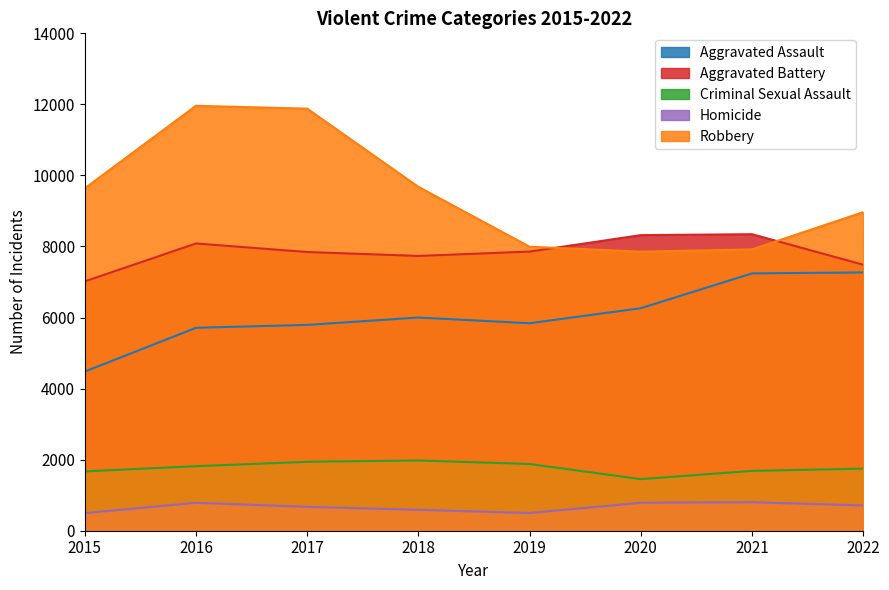

The Aggravated Battery series shows 7487 at 2022. True or false?

True